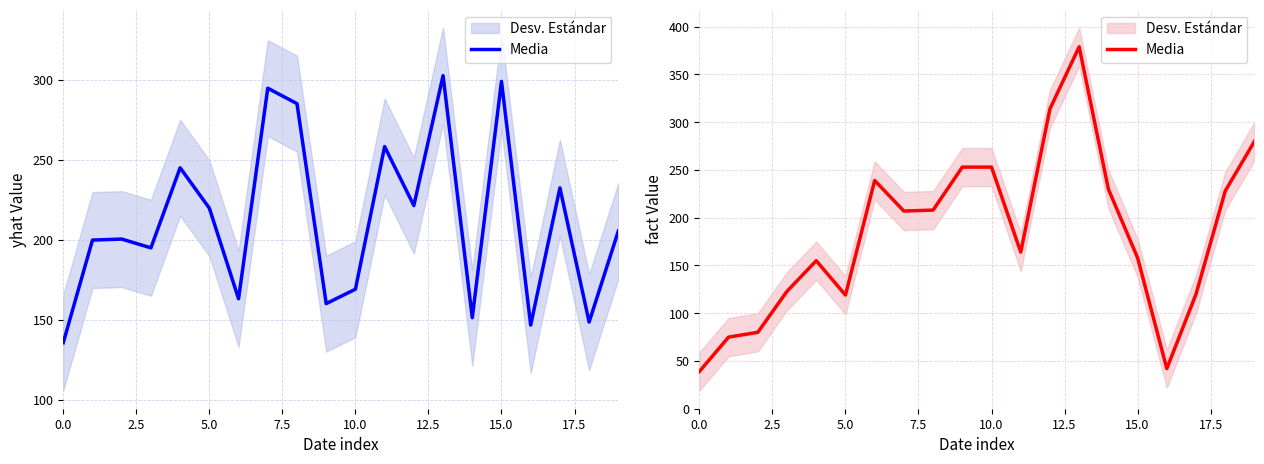

What is the difference between the second highest and minimum values?

275